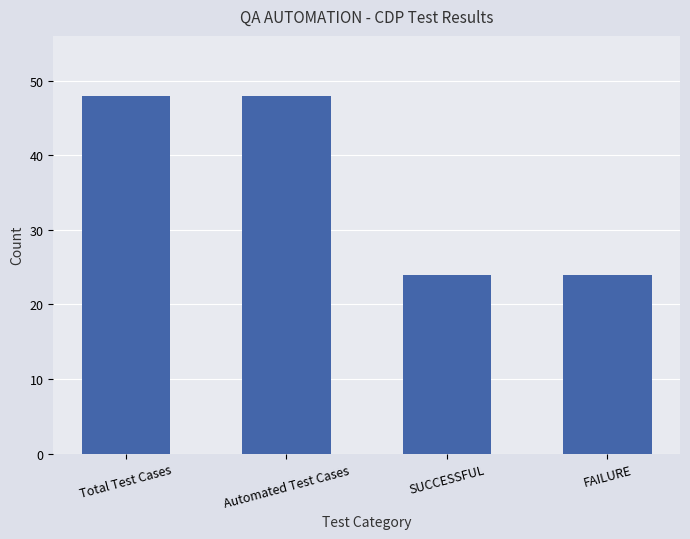

What is the label of the 2nd bar from the right?

SUCCESSFUL